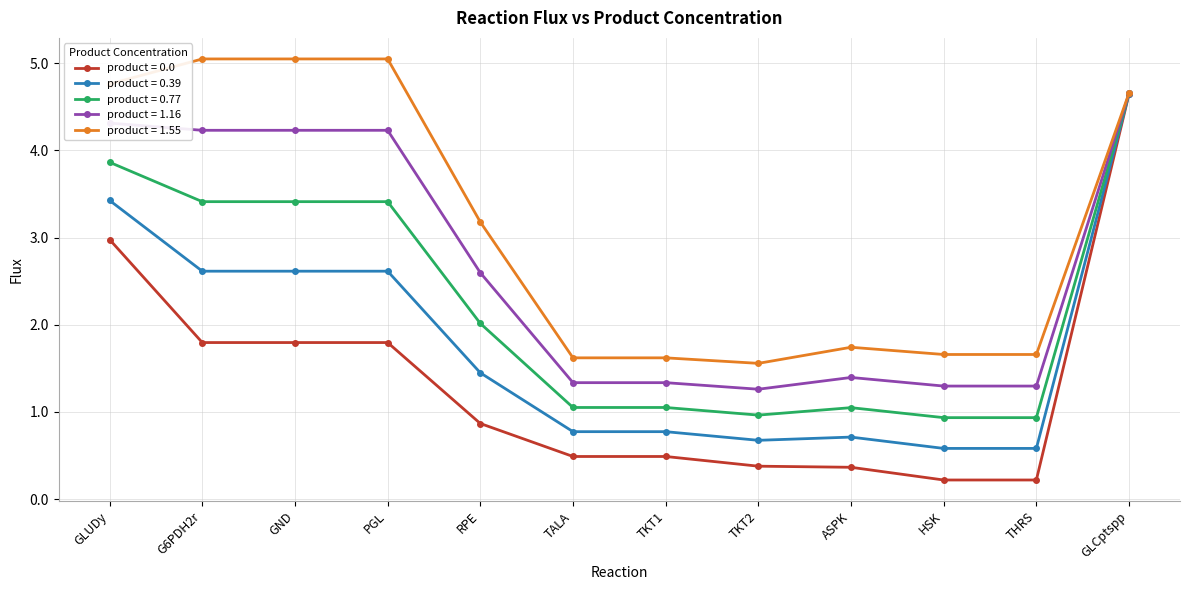

At which label does product = 1.16 first exceed 2?

GLUDy